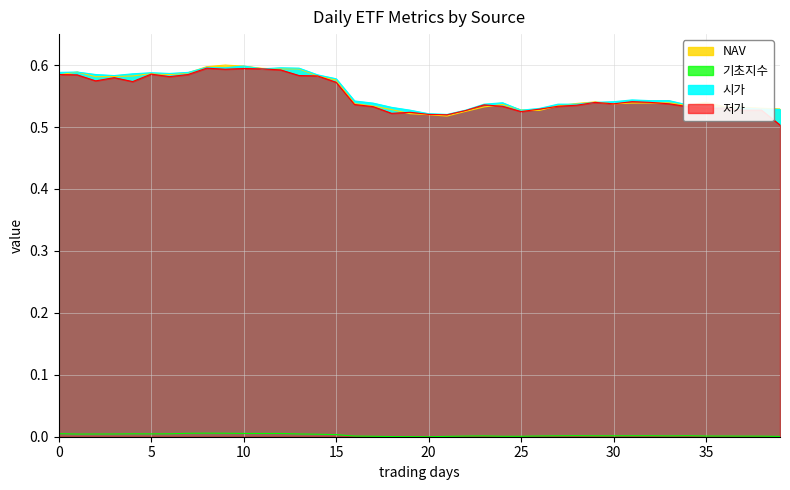

Which series changed the most between 2020-01-06 and 2020-02-12?

시가